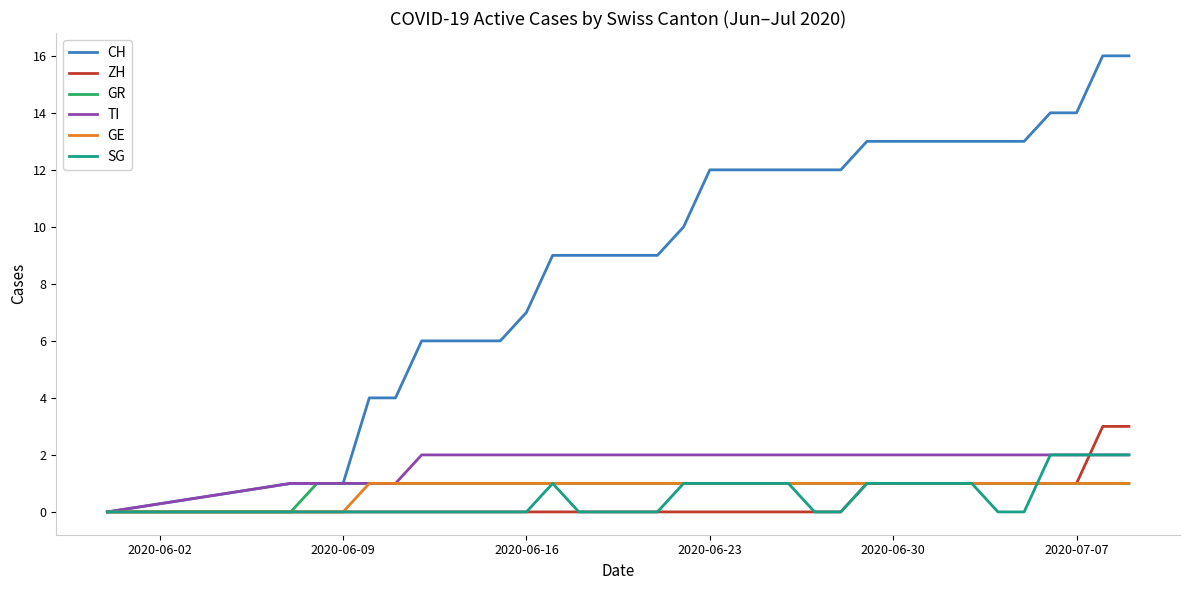

What is the maximum value shown in the chart?

16